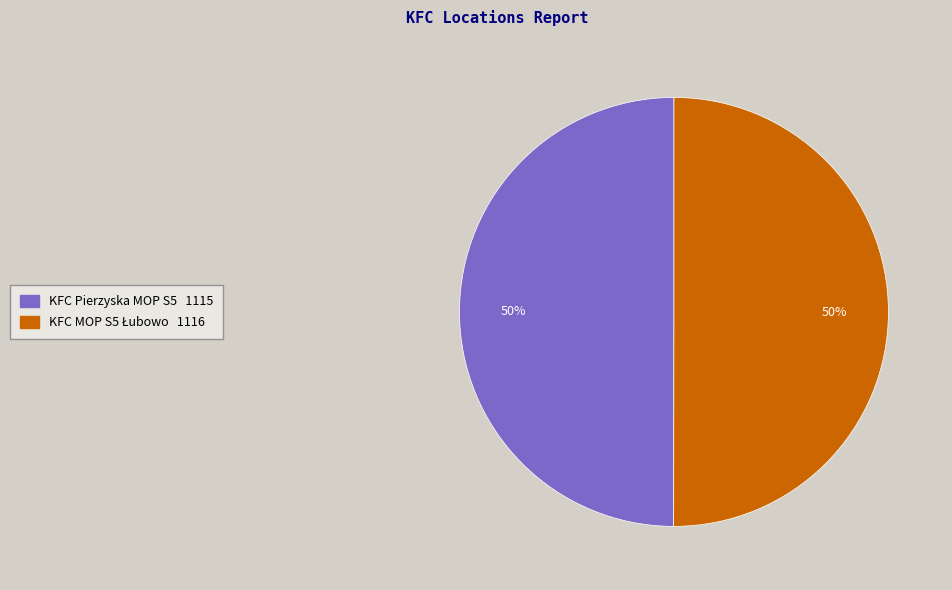

What percentage is the KFC Pierzyska MOP S5 slice, to the nearest percent?

50%